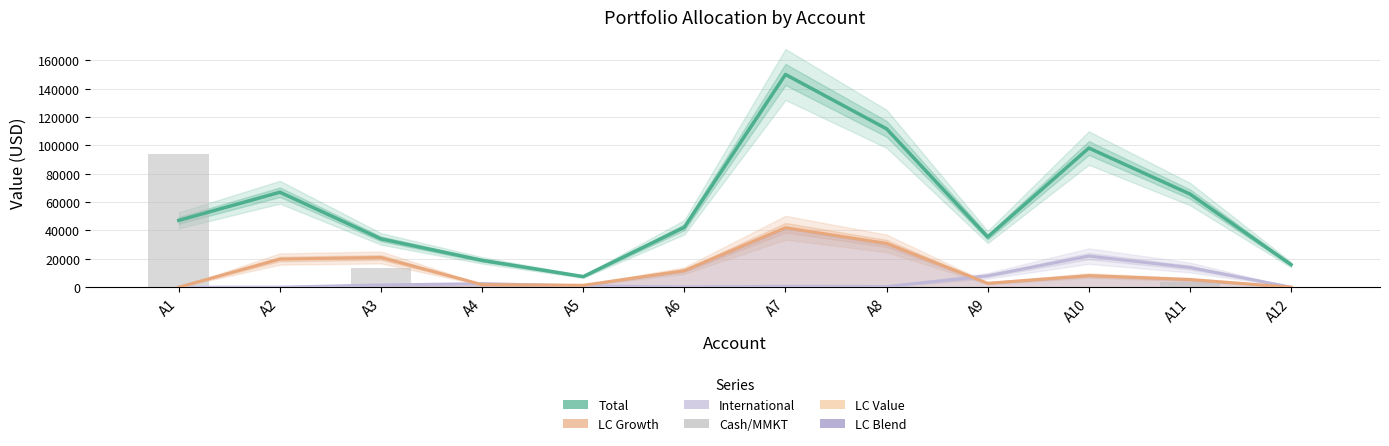

Which label corresponds to the smallest value in the chart?

A1